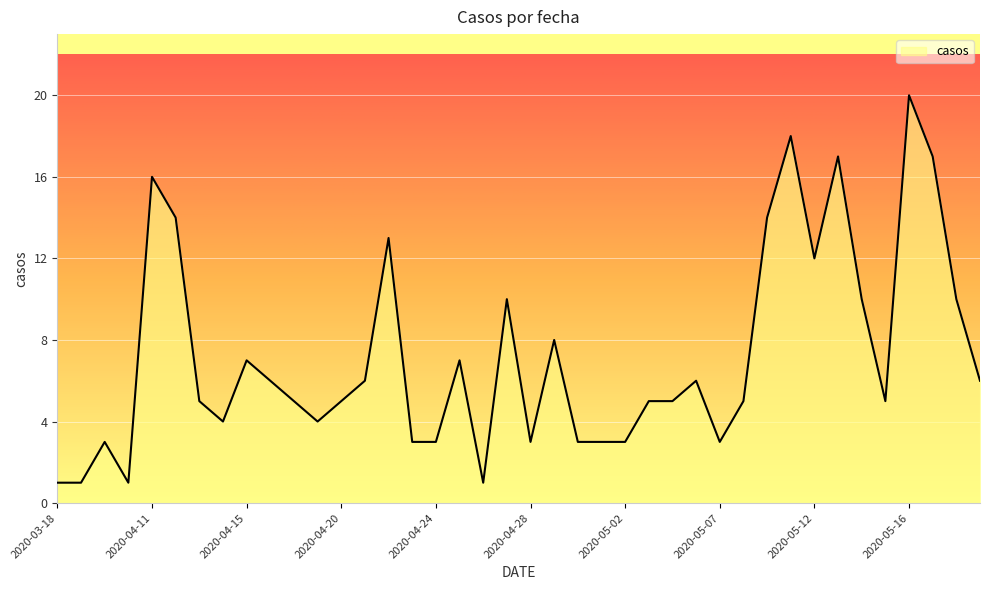

What is the difference between the maximum and second lowest values?

19